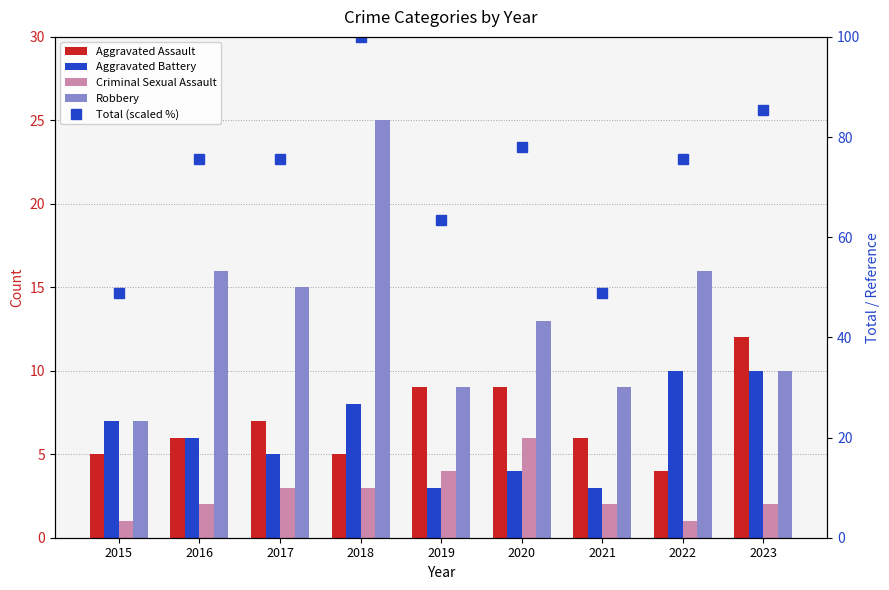

Reading left to right, what are all the values shown in this chart?

Aggravated Assault: 5.0	6.0	7.0	5.0	9.0	9.0	6.0	4.0	12.0
Aggravated Battery: 7.0	6.0	5.0	8.0	3.0	4.0	3.0	10.0	10.0
Criminal Sexual Assault: 1.0	2.0	3.0	3.0	4.0	6.0	2.0	1.0	2.0
Robbery: 7.0	16.0	15.0	25.0	9.0	13.0	9.0	16.0	10.0
Total (scaled %): 48.8	75.6	75.6	100.0	63.4	78.0	48.8	75.6	85.4